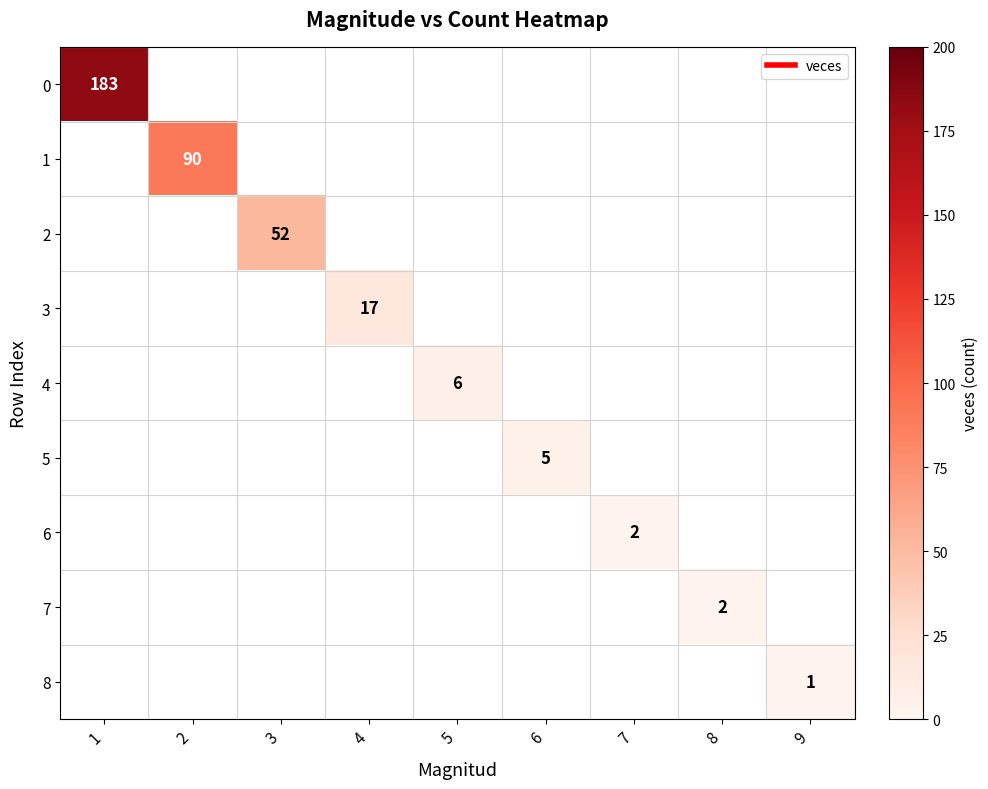

How many categories are shown in the chart?

9